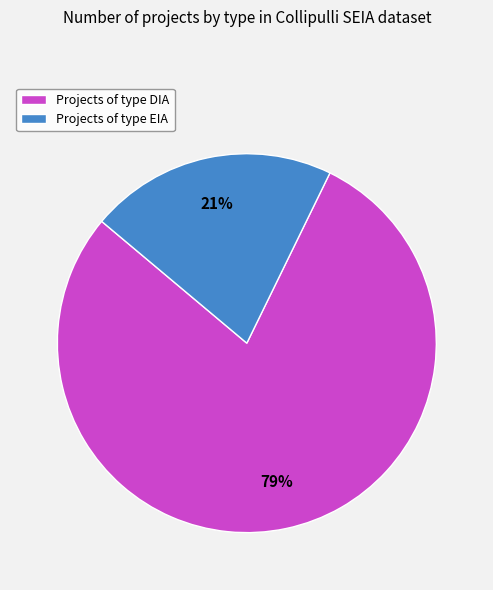

True or false: Projects of type EIA accounts for 21% of the total.

True